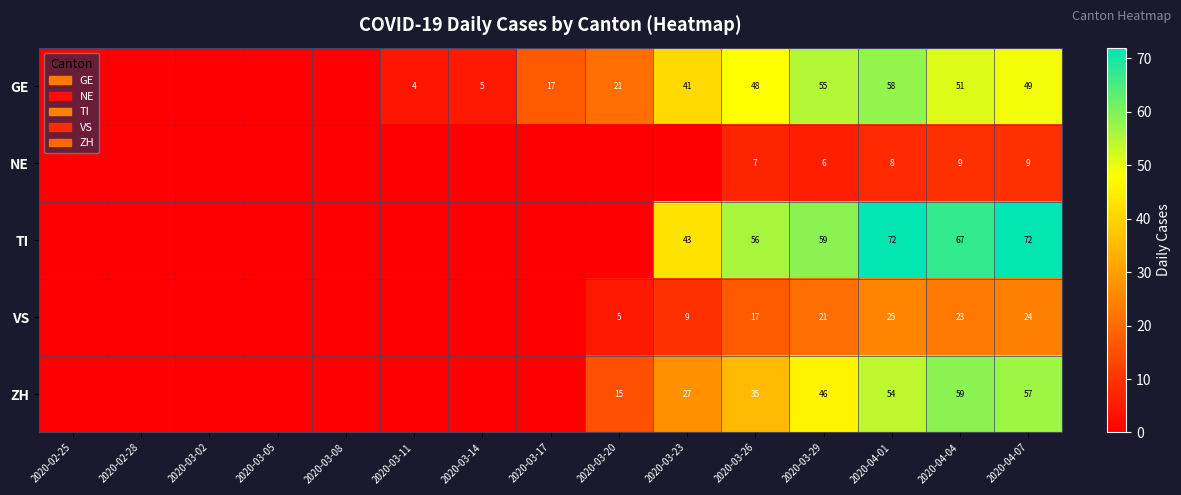

At which category is the sum across all series the highest?

2020-04-01